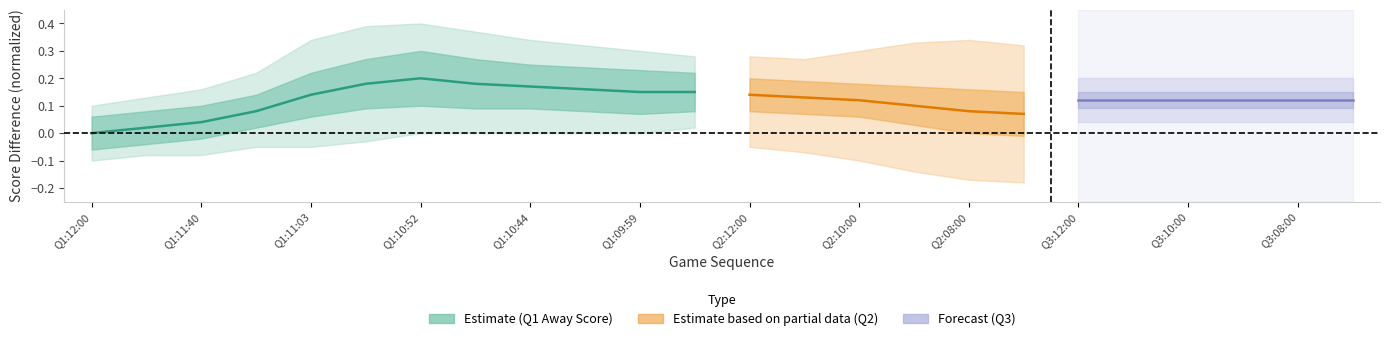

How many points are higher than both their immediate neighbors (excluding endpoints)?

1